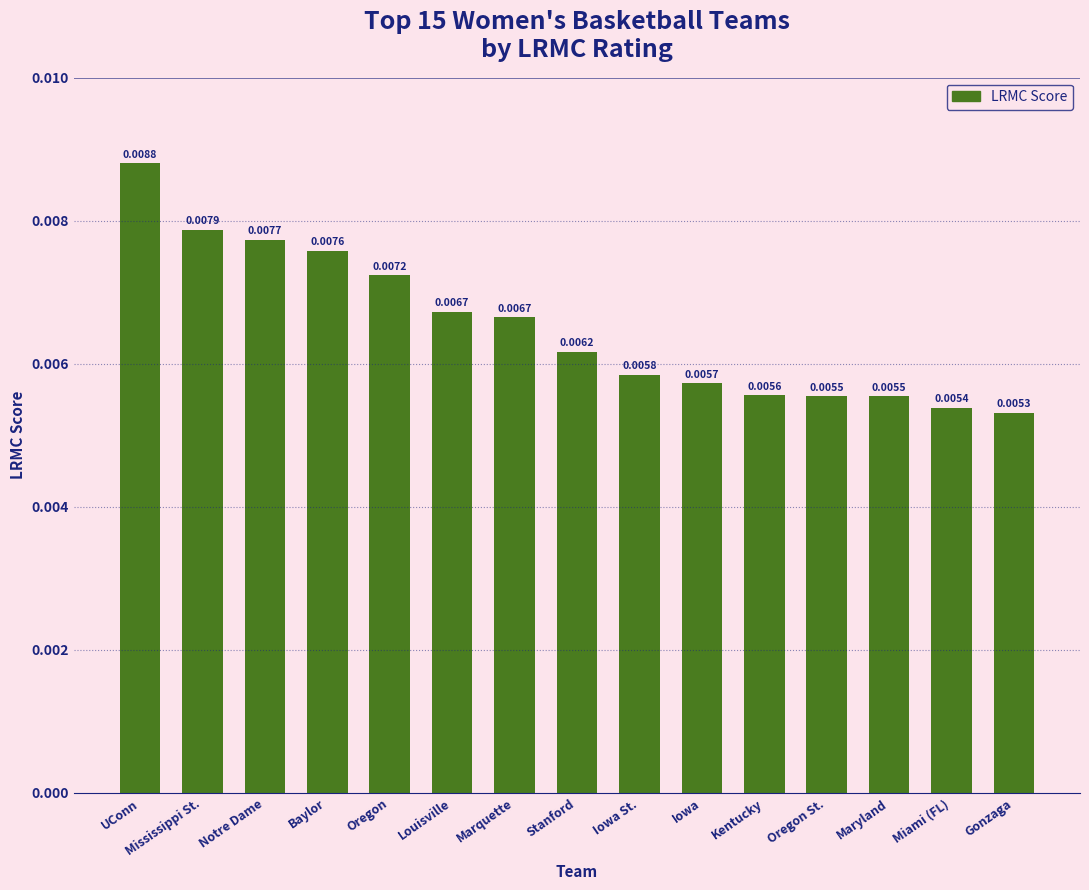

What is the label of the 11th bar from the right?

Oregon